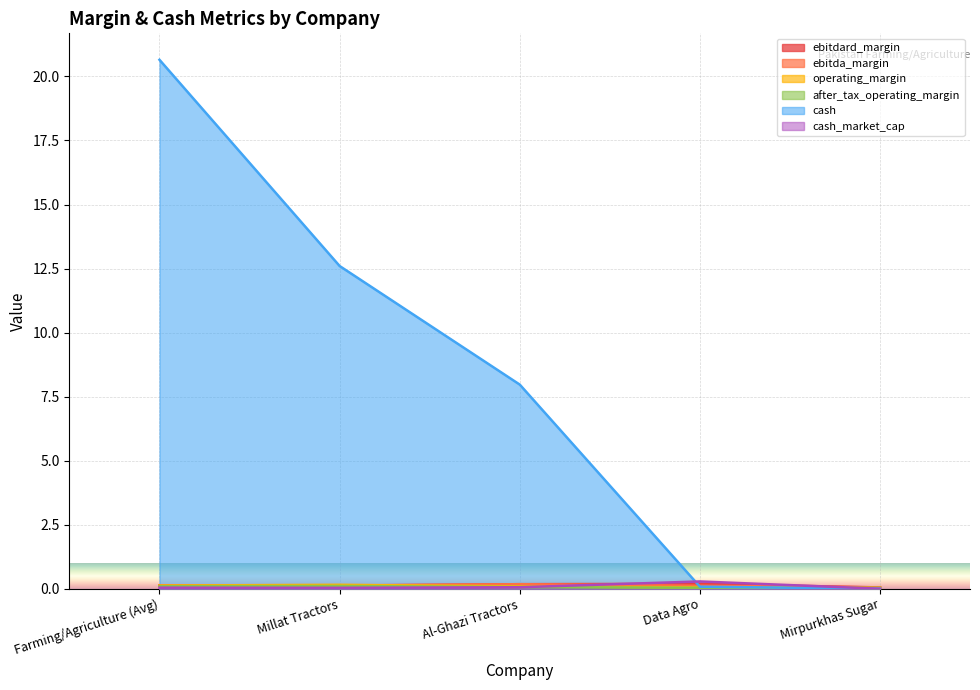

True or false: ebitda_margin and operating_margin cross at least once.

True